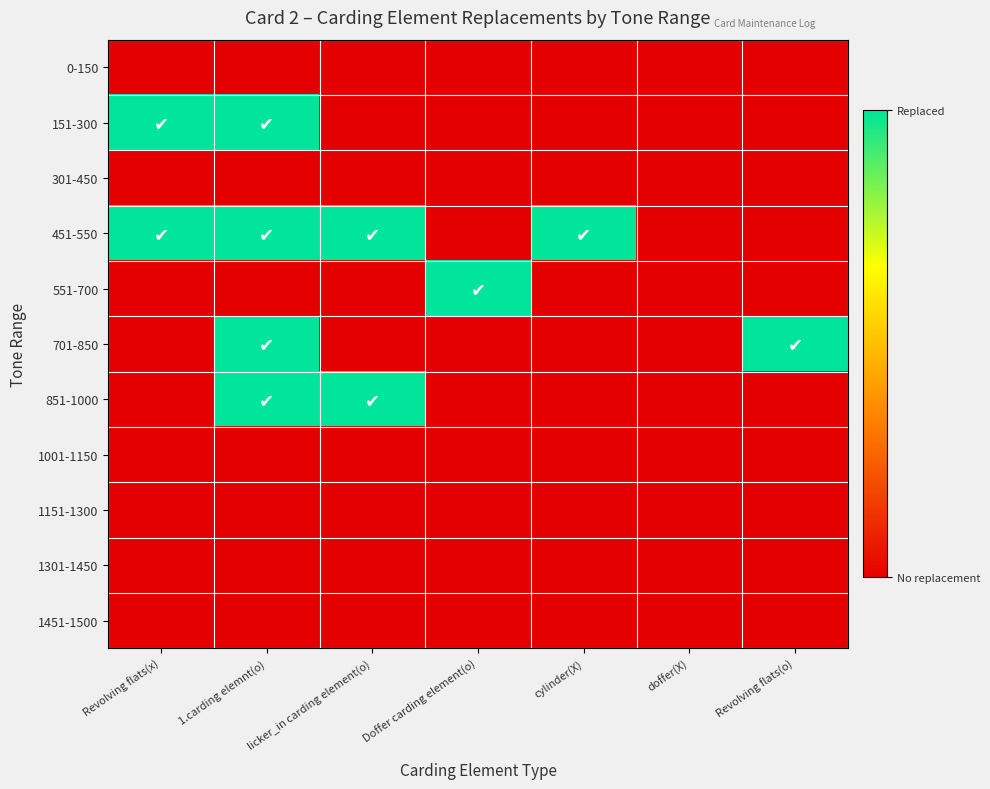

At which category does the chart reach its minimum across all series?

Revolving flats(x)